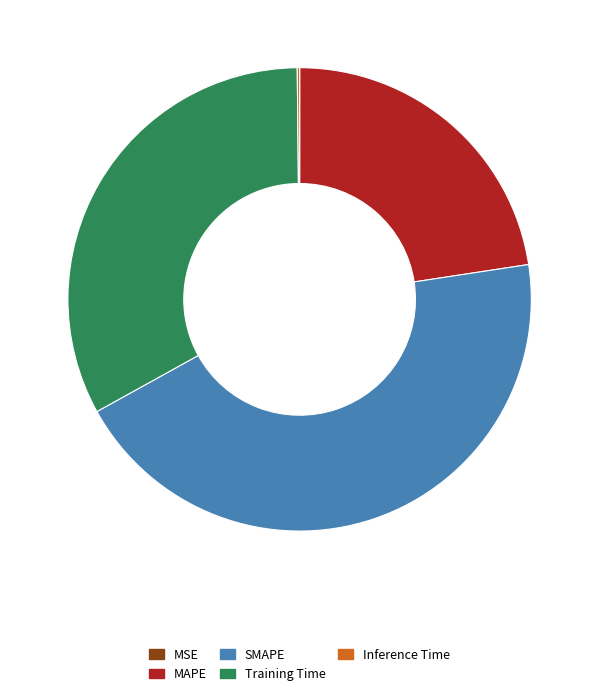

Combined, do SMAPE and MAPE account for over 50%?

Yes